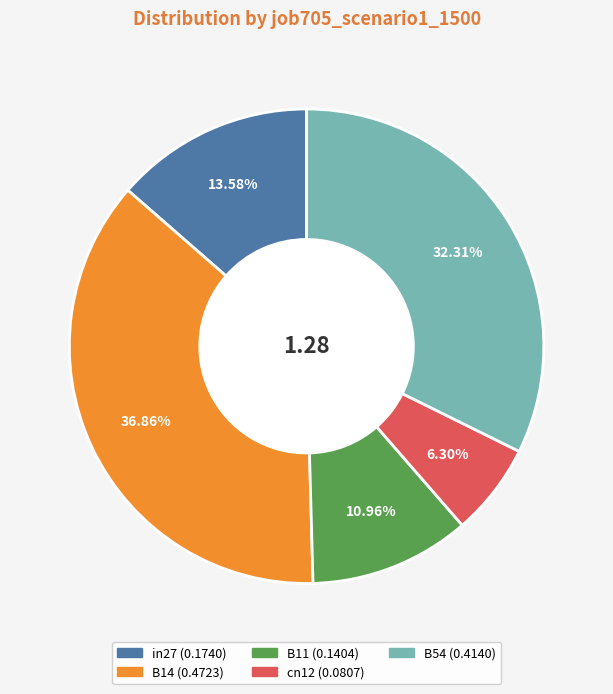

Which has a higher value, in27 or B54?

B54